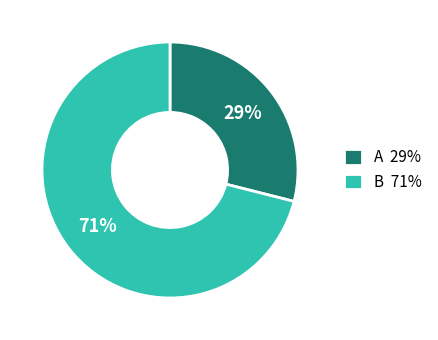

Is it true that B 71% is 78% of the pie?

False